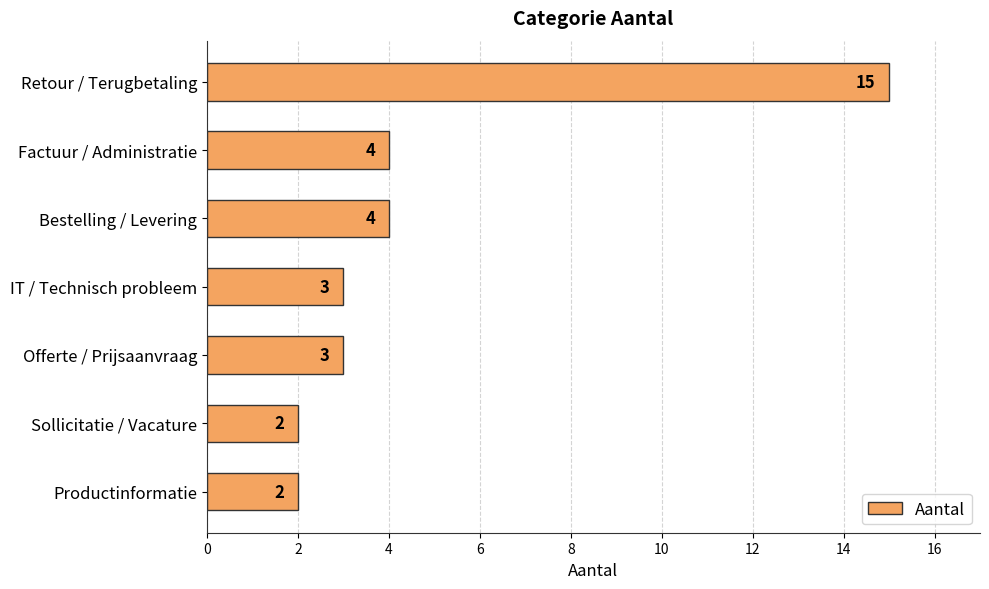

The value at IT / Technisch probleem is 3. True or false?

True